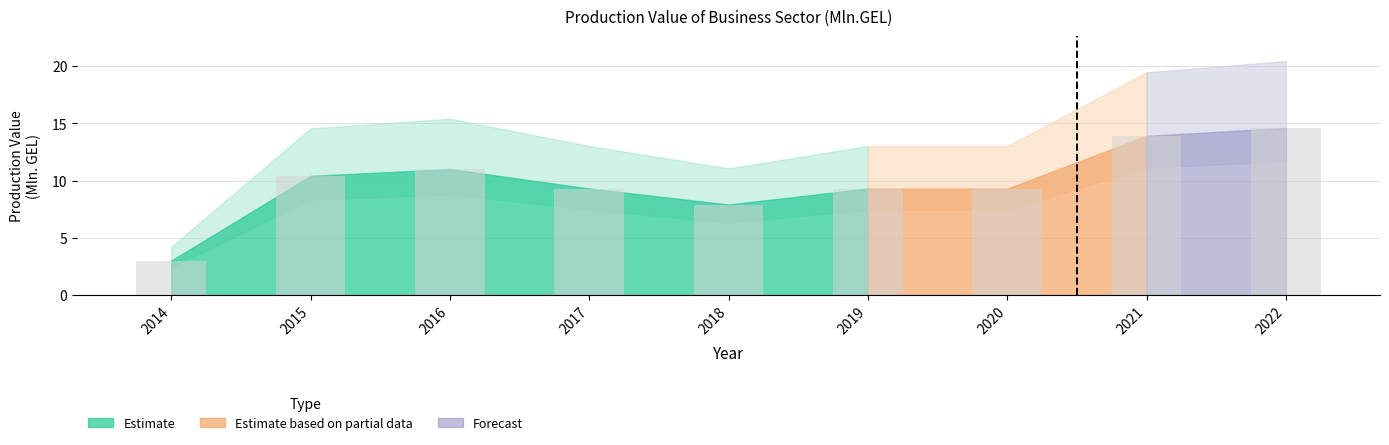

How many data points are less than 9?

2